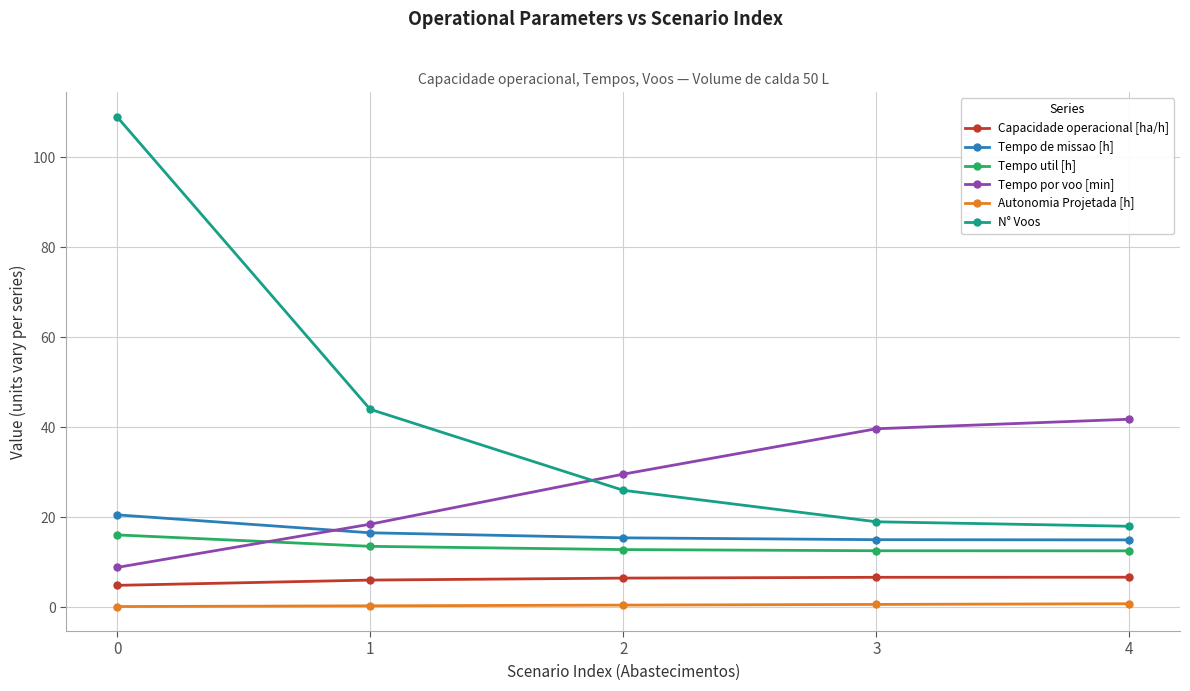

Rank the series by their maximum value, from highest to lowest.

N° Voos, Tempo por voo [min], Tempo de missao [h], Tempo util [h], Capacidade operacional [ha/h], Autonomia Projetada [h]